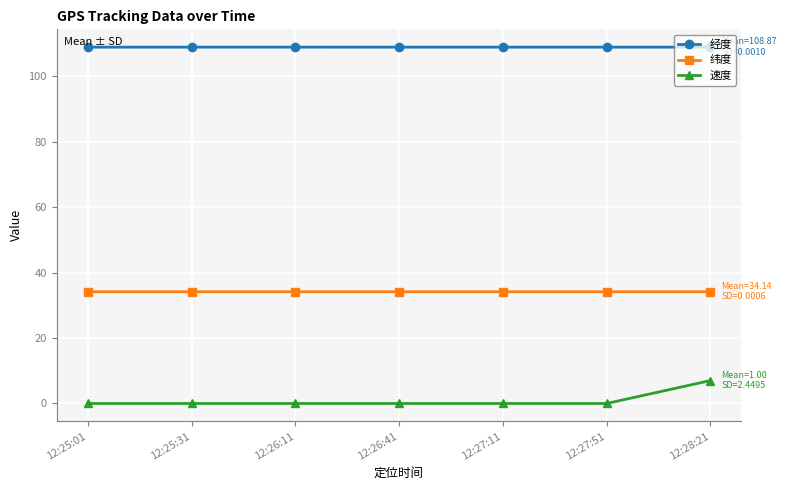

True or false: 速度 and 纬度 cross at least once.

False